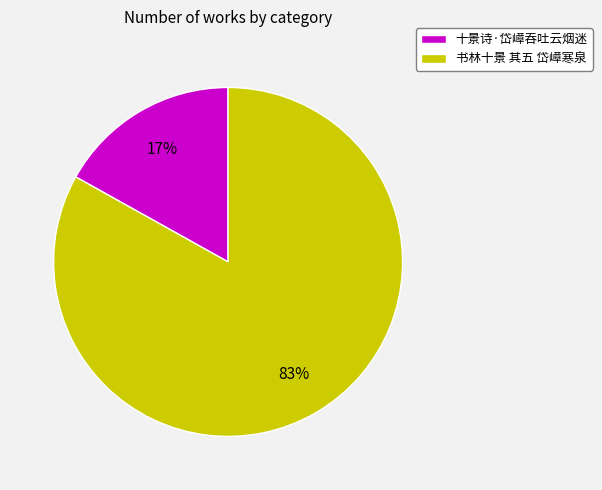

Which category has the smallest portion of the pie?

十景诗·岱嶂吞吐云烟迷